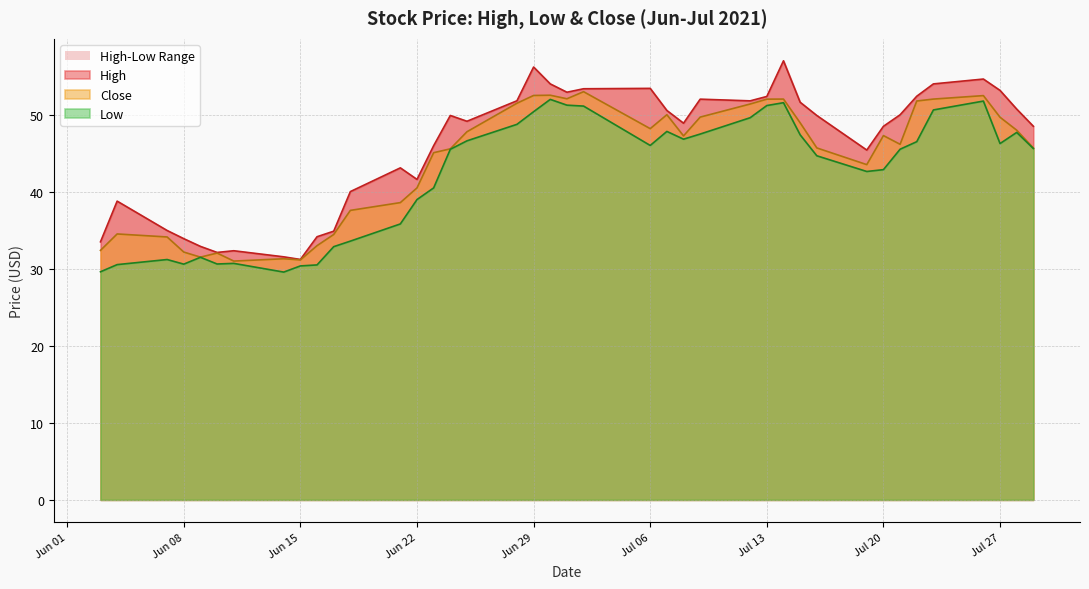

How many lines are shown in the chart?

3